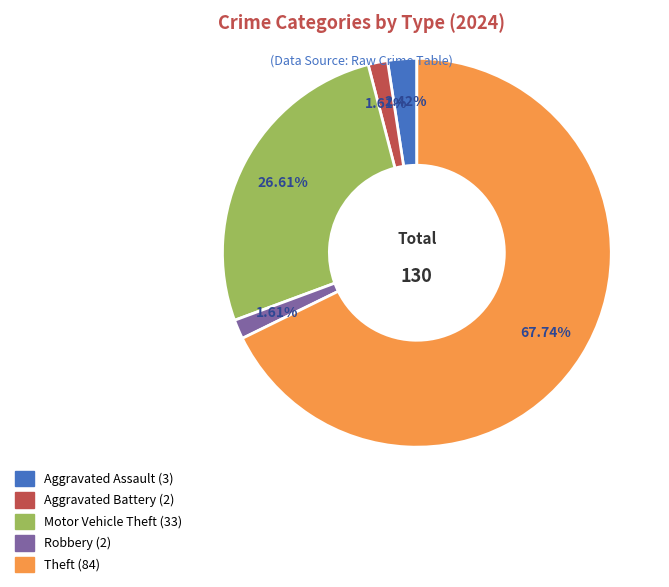

True or false: Theft accounts for 68% of the total.

True